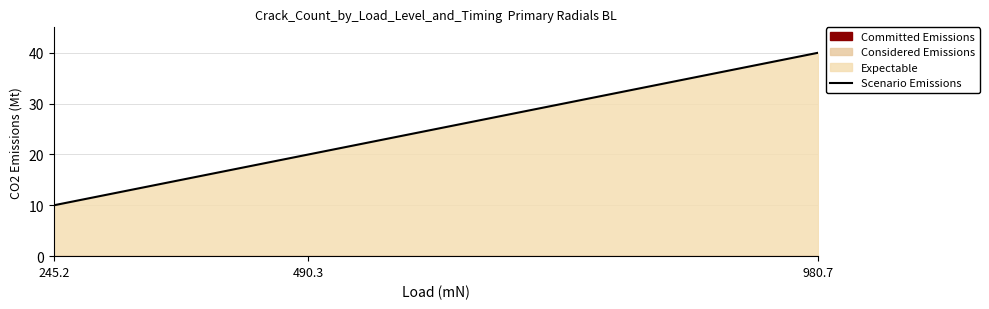

How many values exceed 19?

2